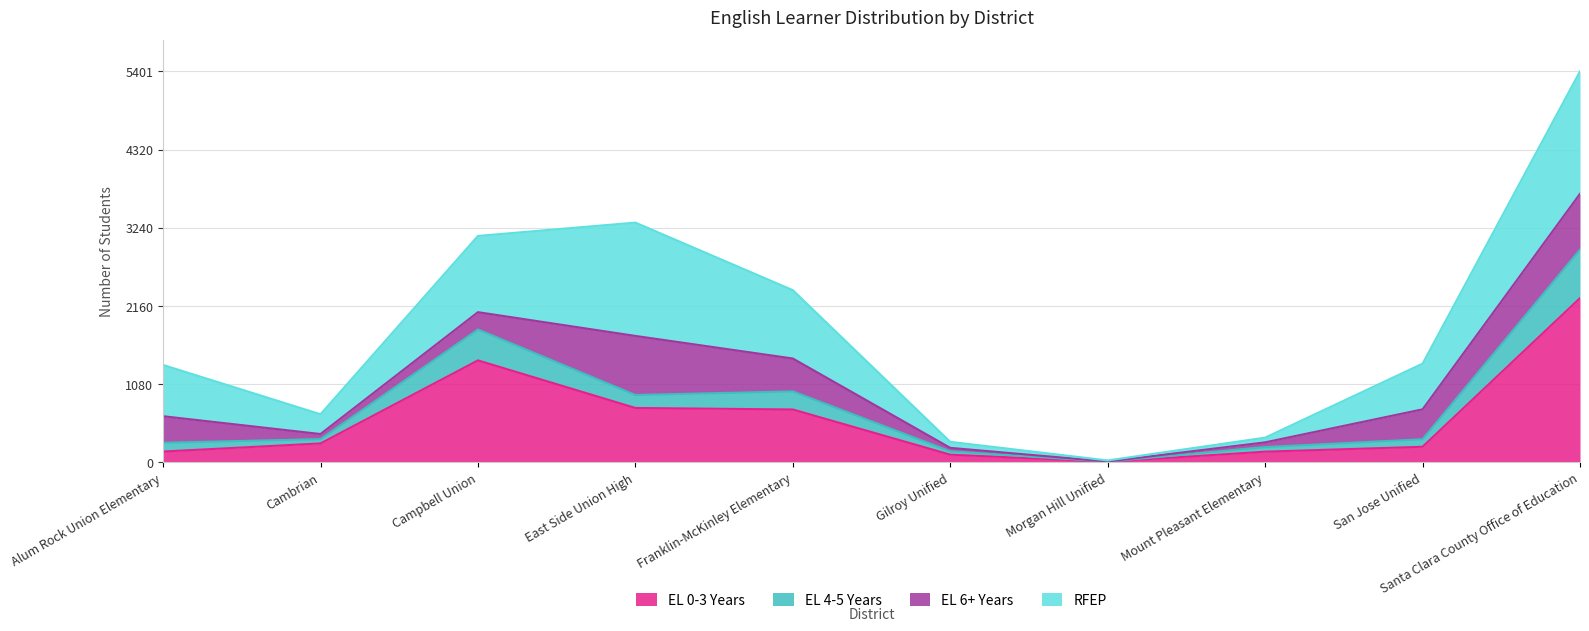

What is the maximum value shown in the chart?

2939